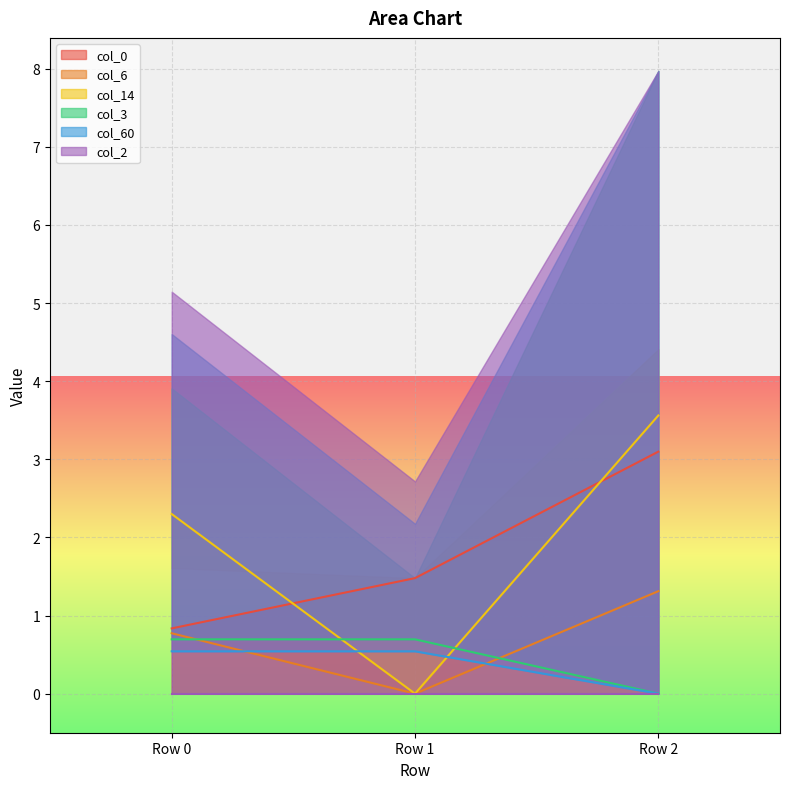

What is the total value across all series at Row 0?

5.1